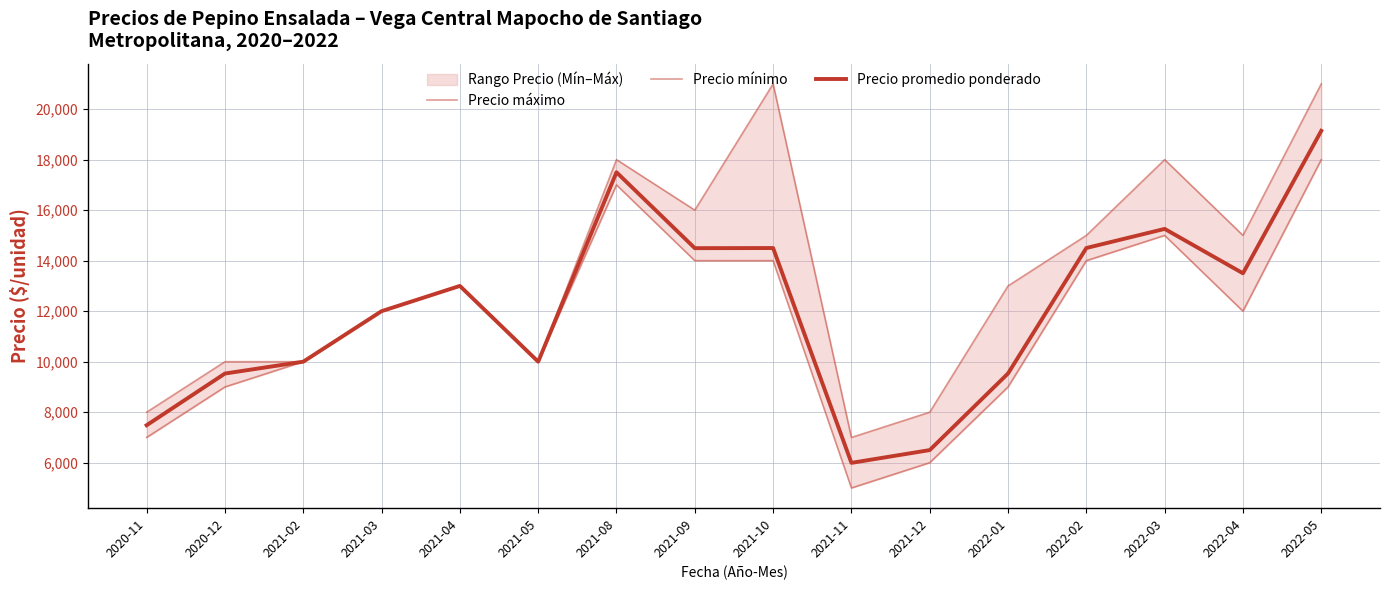

What position from the left is 2022-01?

12